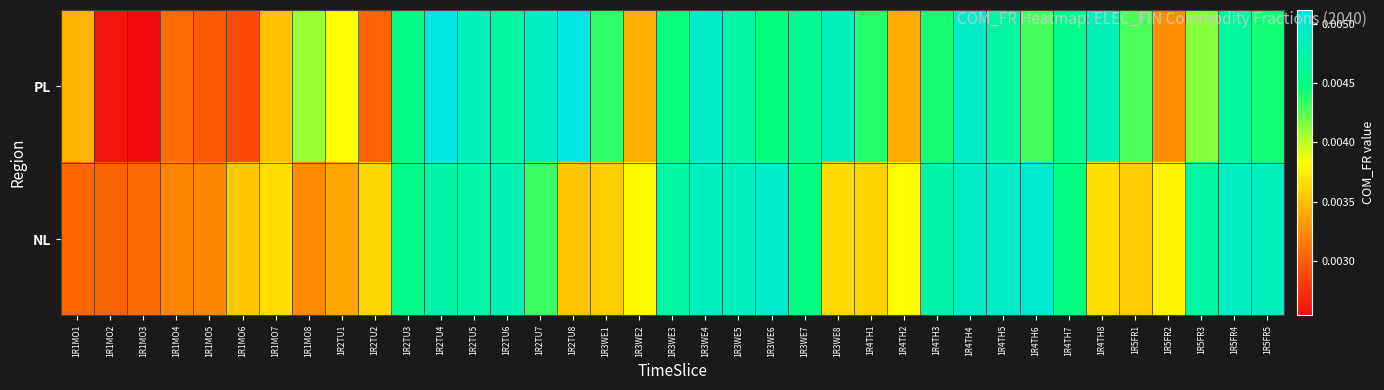

Which series has the widest spread of values?

PL